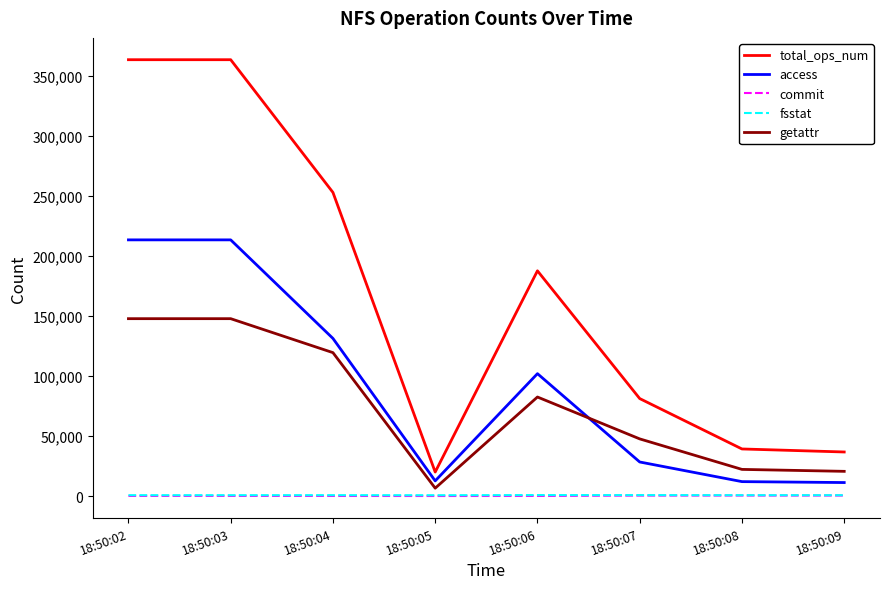

Between 18:50:03 and 18:50:06, which series saw the biggest shift?

total_ops_num